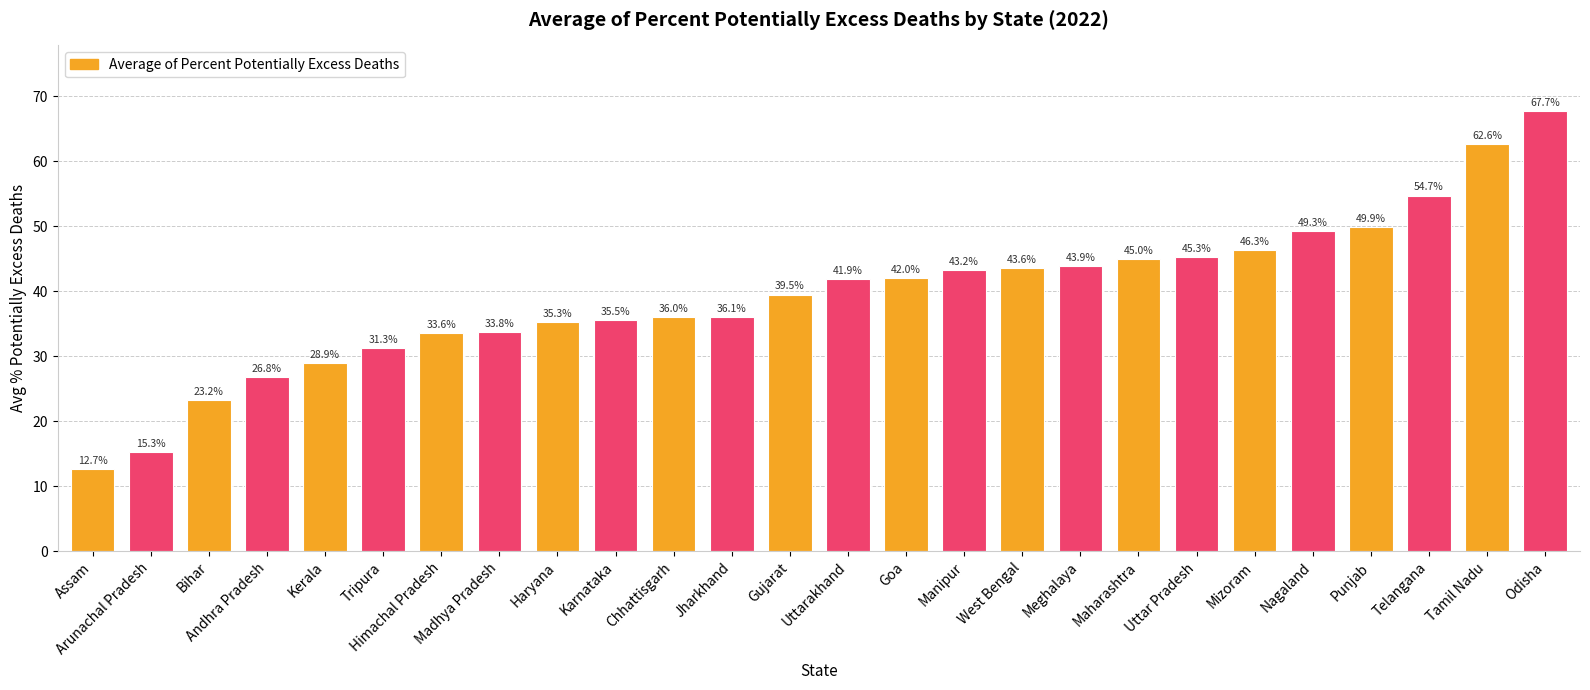

Is it true that the value at Tripura is 20.2?

False